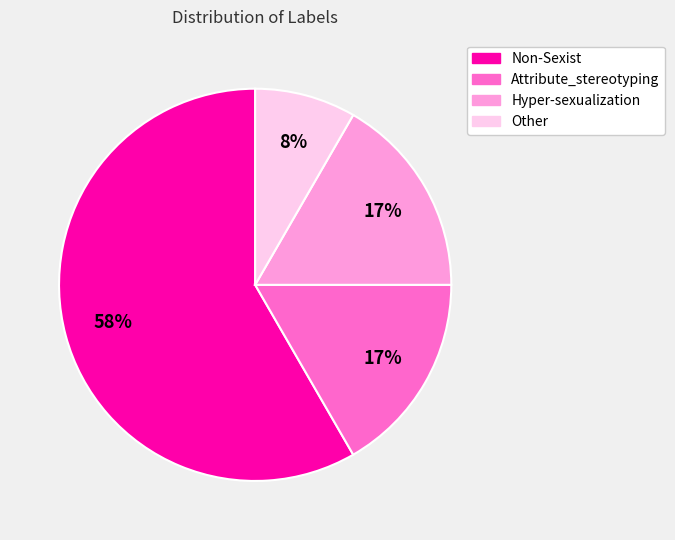

What is the majority slice?

Non-Sexist